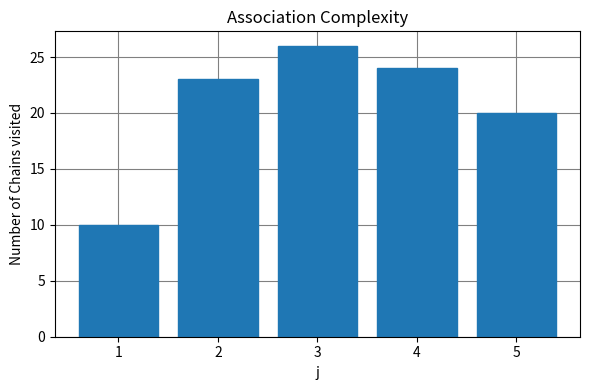

Read the value at 5.

20